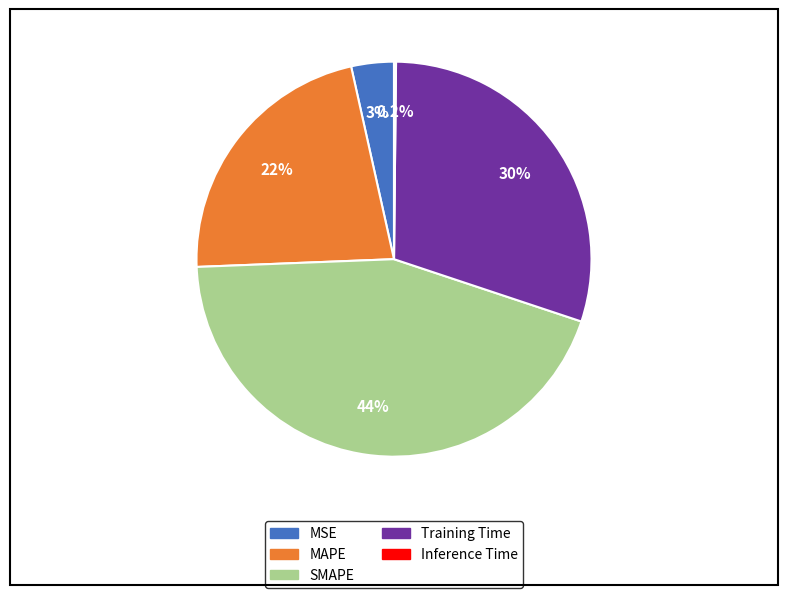

What portion of the pie excludes MAPE?

77.9%